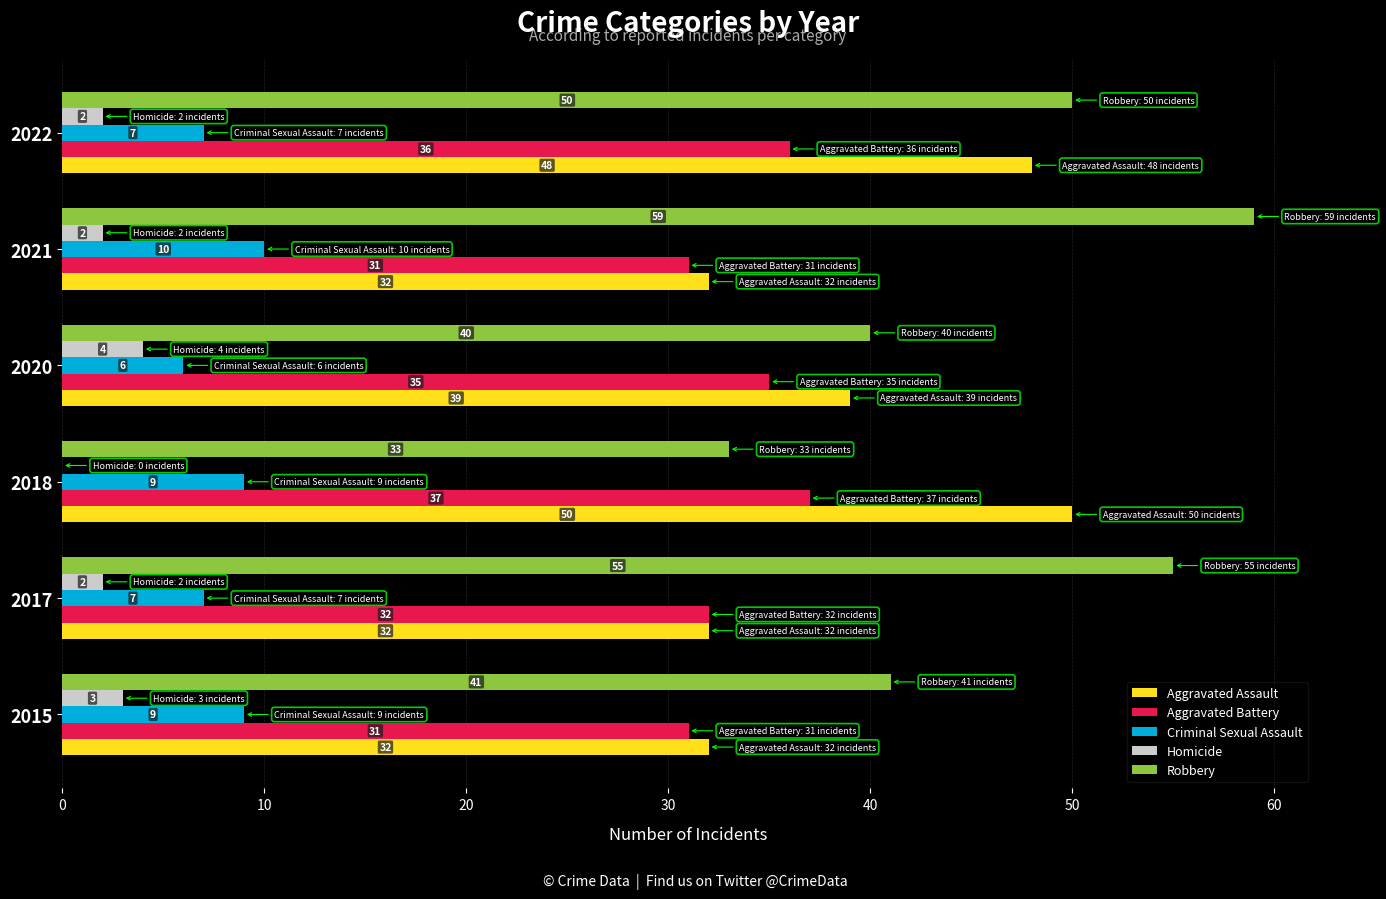

How many Aggravated Battery values are between 31 and 36?

5